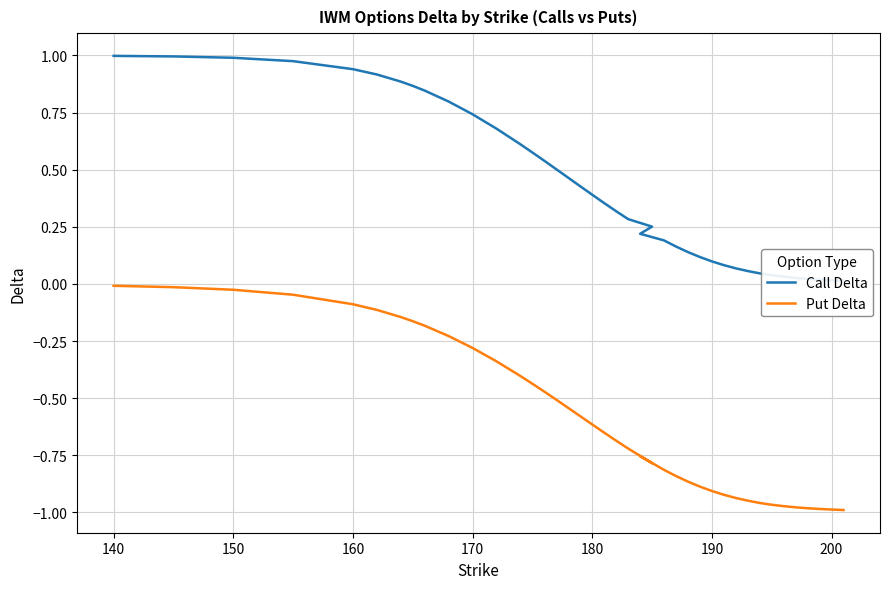

True or false: Put Delta has a value of -0.0 at 140.

False